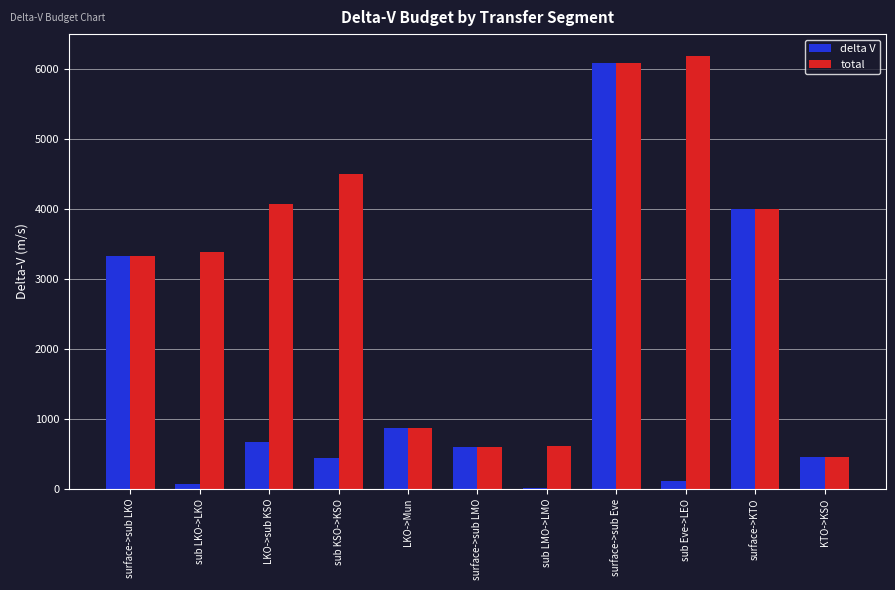

Is the value of delta V at surface->sub LMO greater than the value of total at surface->sub Eve?

No